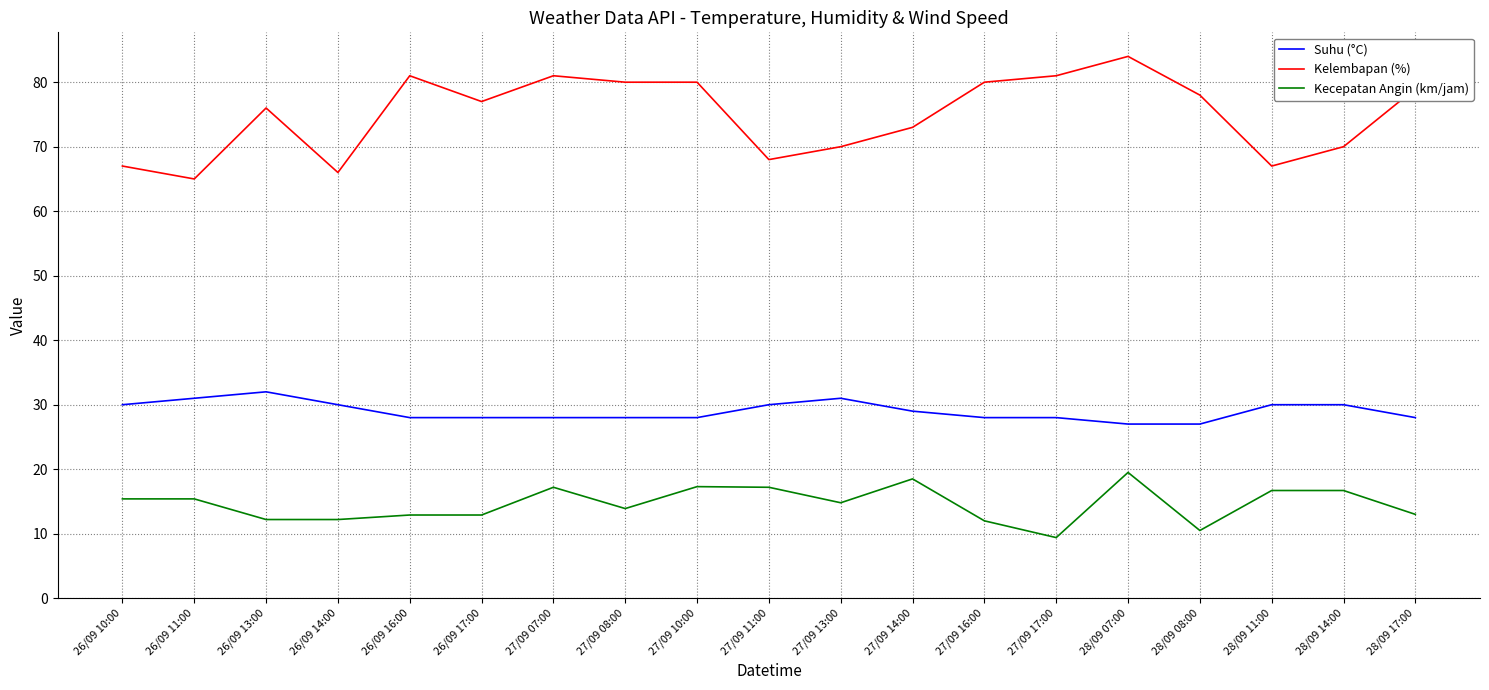

What is the difference between the Kelembapan (%) values at 26/09 16:00 and 28/09 17:00?

2.0